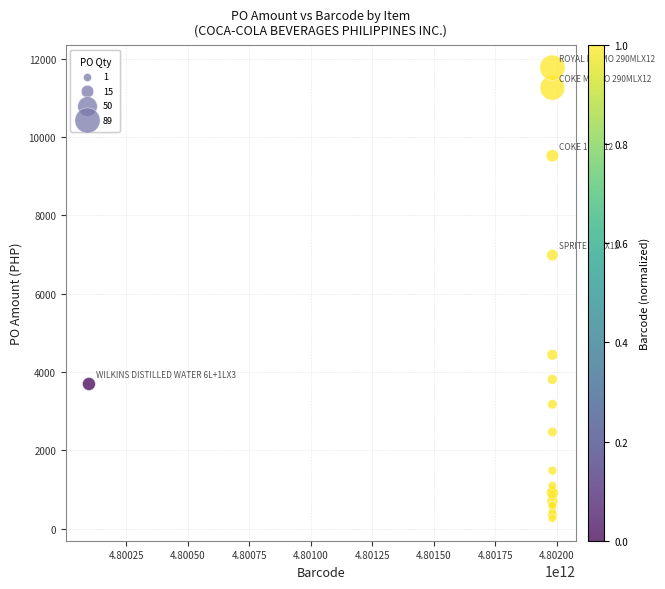

What Y value in the scatter plot is closest to 6021?

6985.9